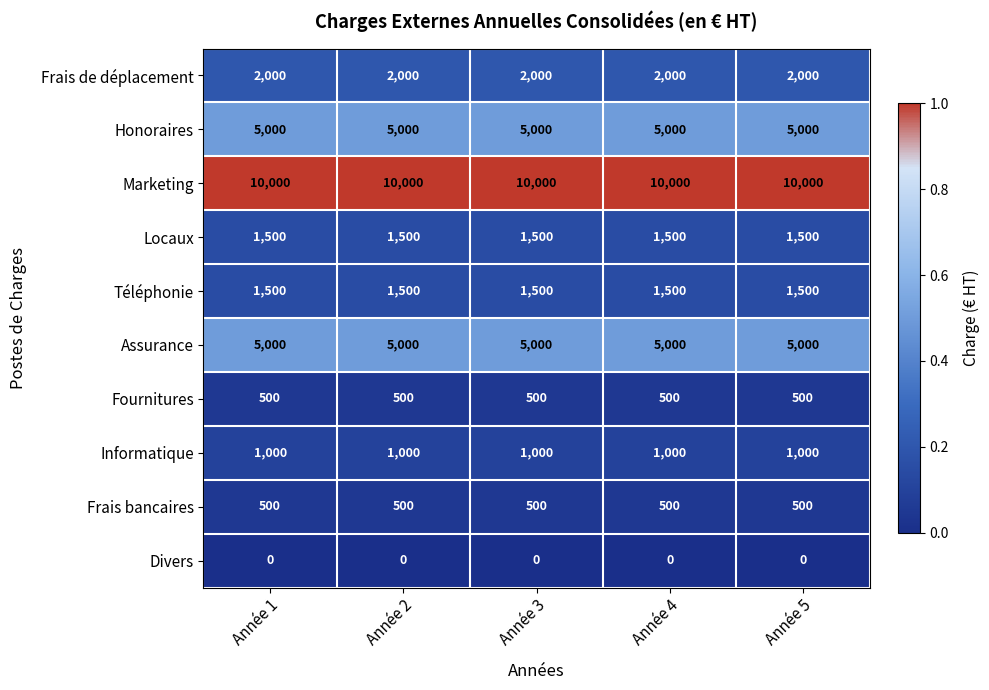

What is the sum of all Informatique values?

5000